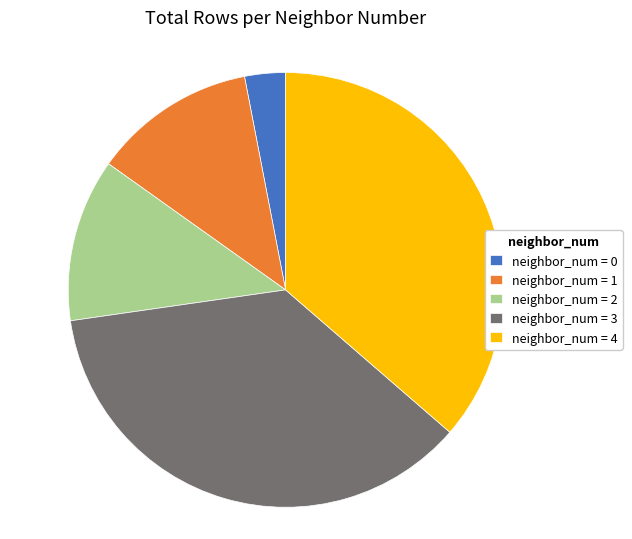

Do neighbor_num = 3 and neighbor_num = 0 together represent more than half of the pie?

No